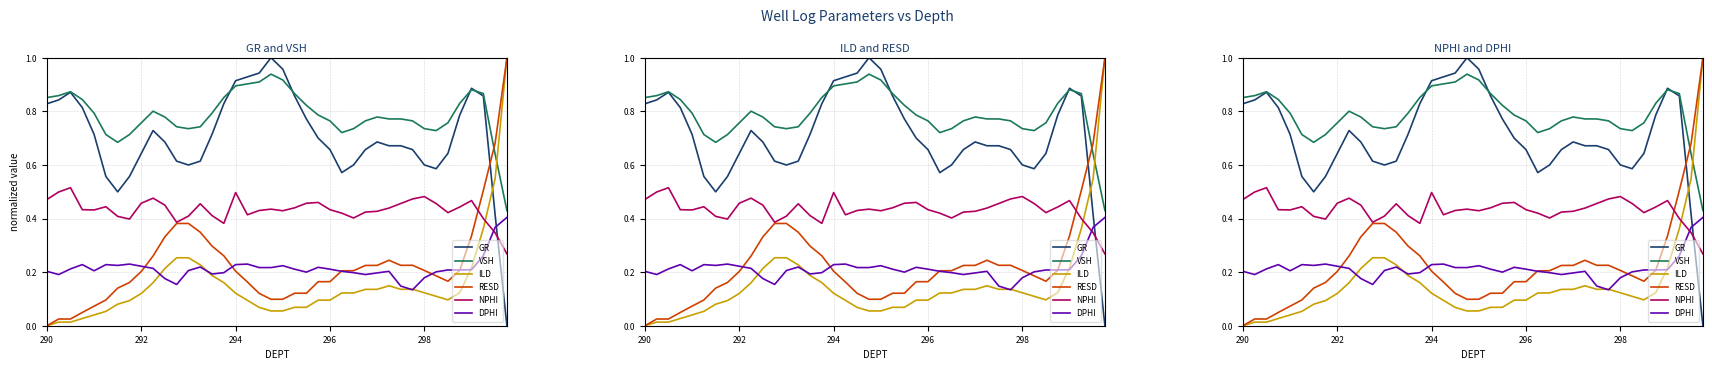

What is the label of the 39th point from the right?

292